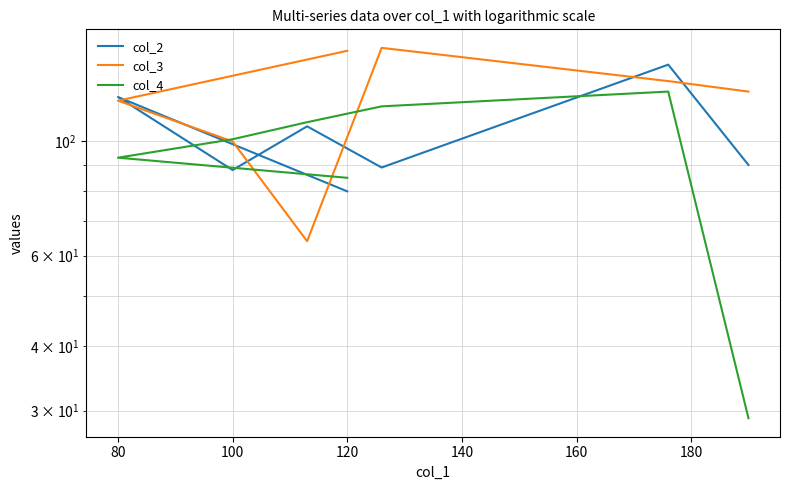

Is it true that col_2 equals 216 at 80?

False